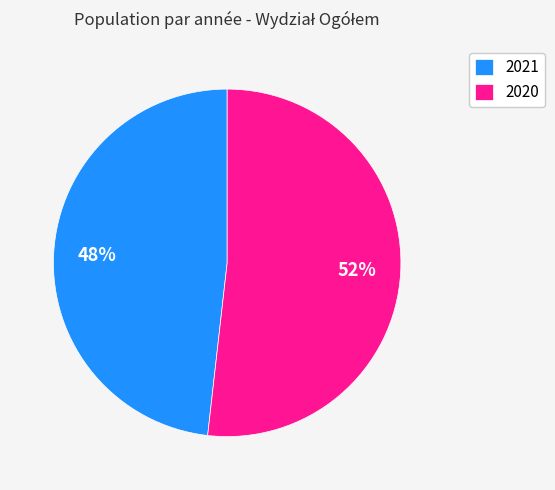

Which has a higher value, 2021 or 2020?

2020